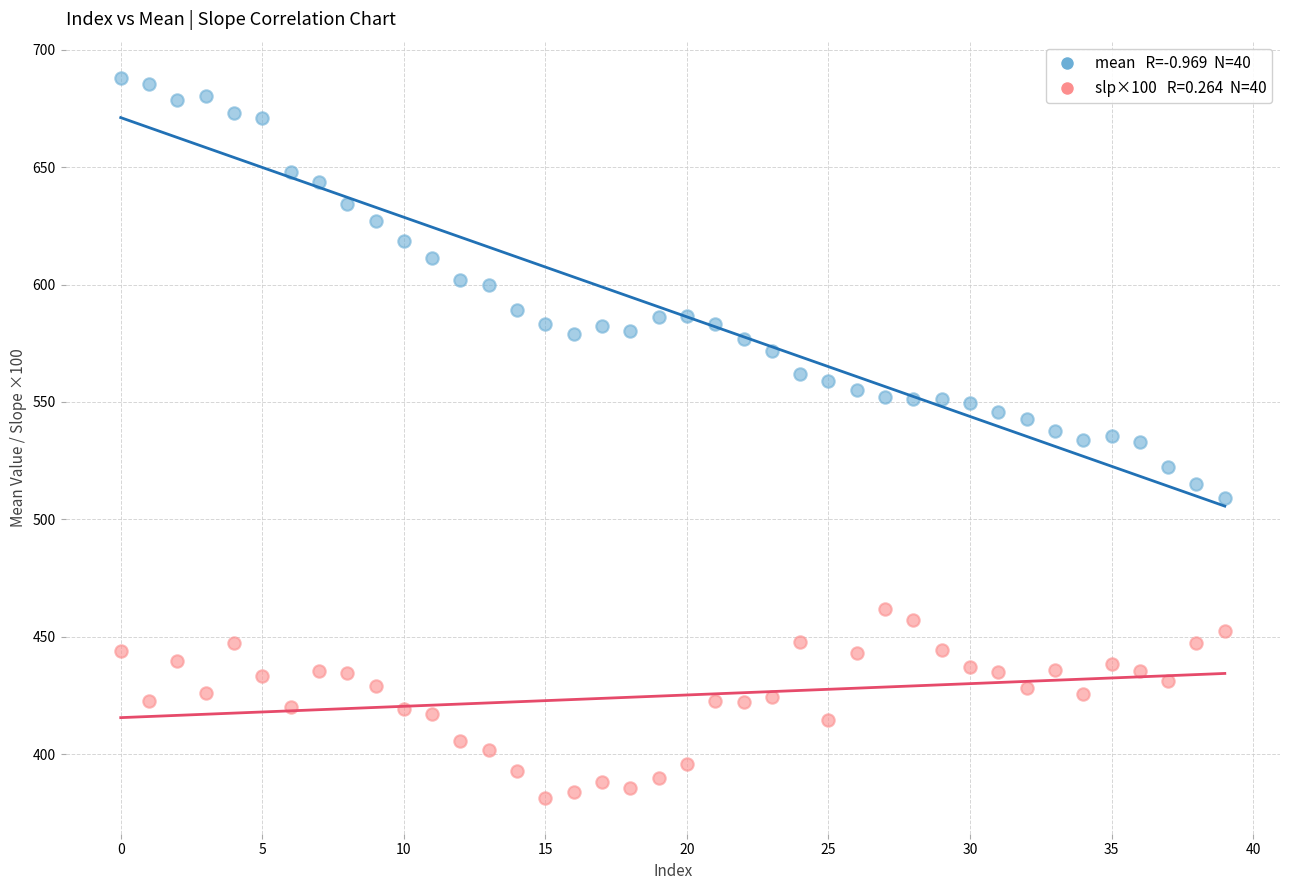

Across all data points, what is the range of Y values (max minus min)?

306.8